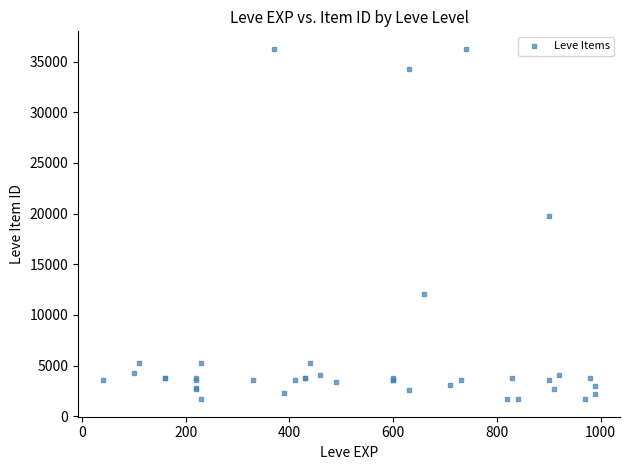

What Y value in the scatter plot is closest to 18967?

19744